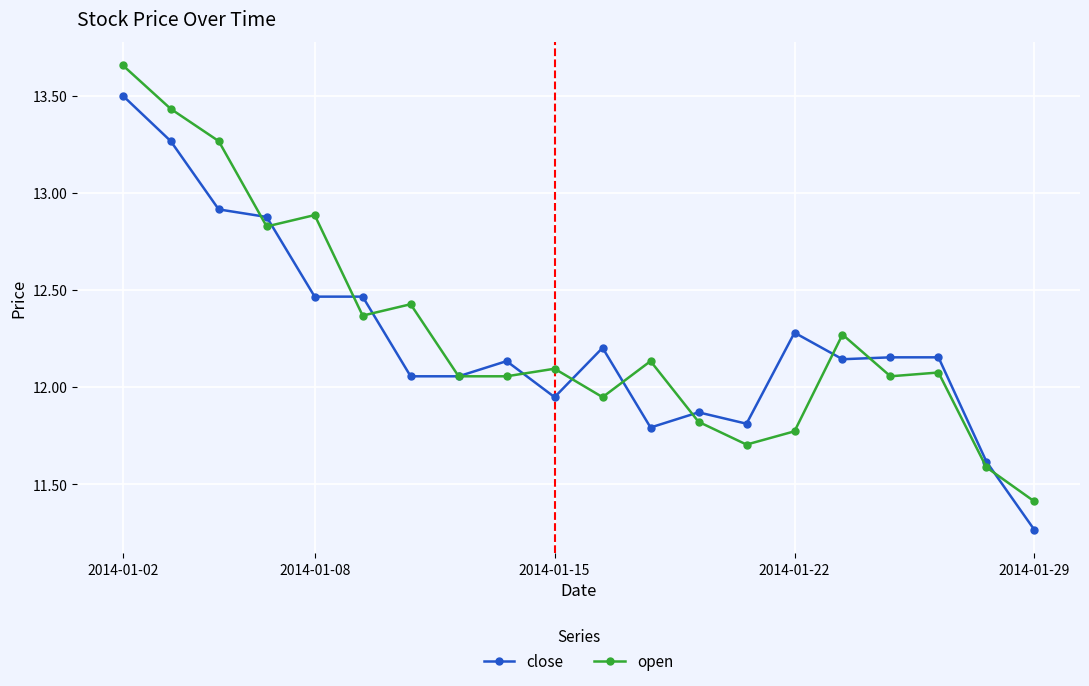

List the series in order of their peak value, highest first.

open, close